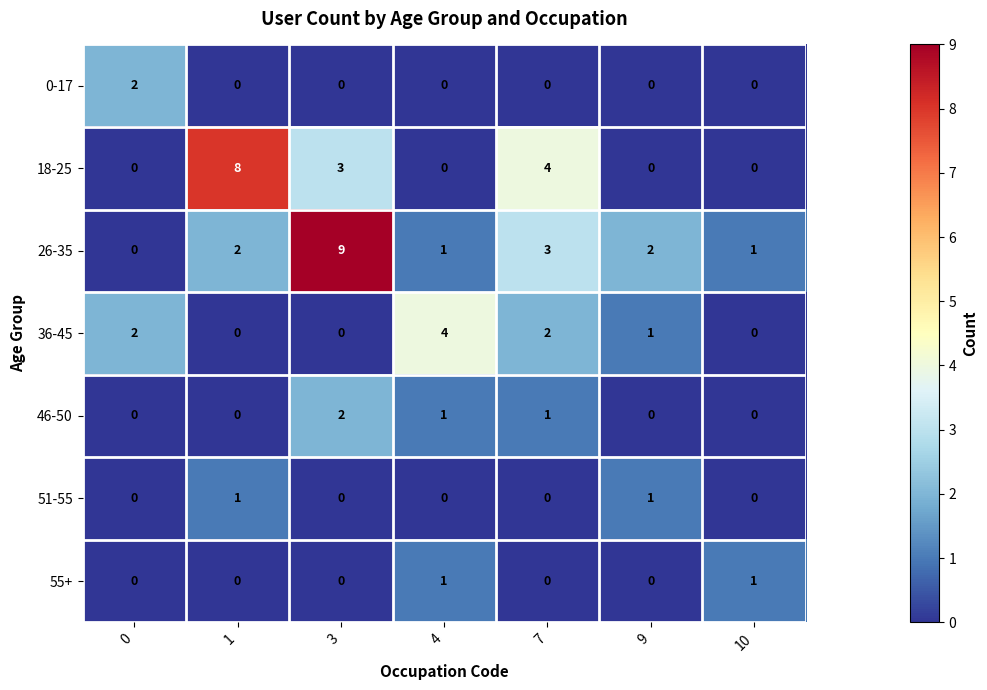

Count the 26-35 values in the range 1 to 3.

5